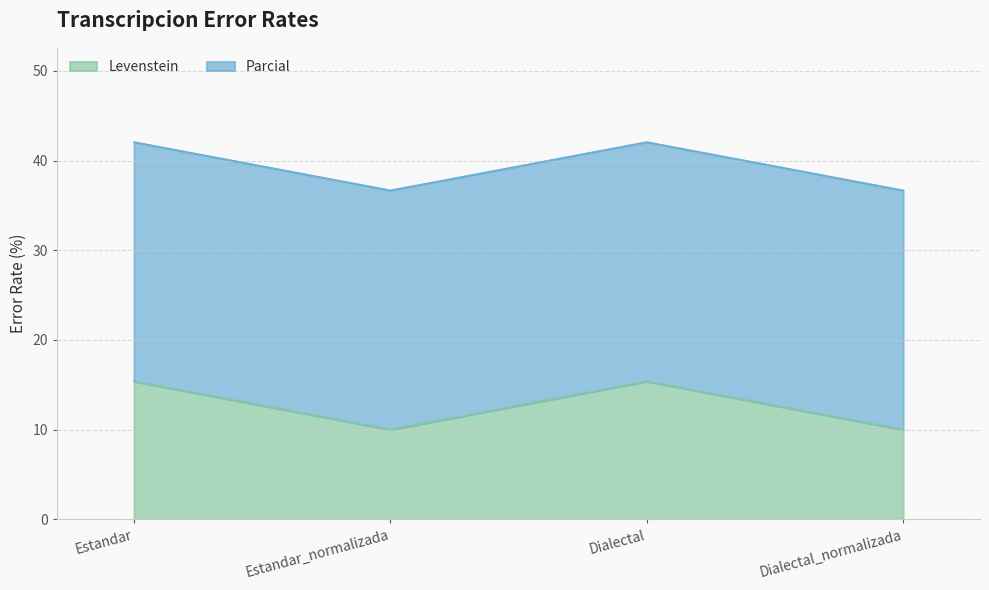

What is the ratio of the value at Estandar_normalizada to the value at Dialectal_normalizada?

1.0